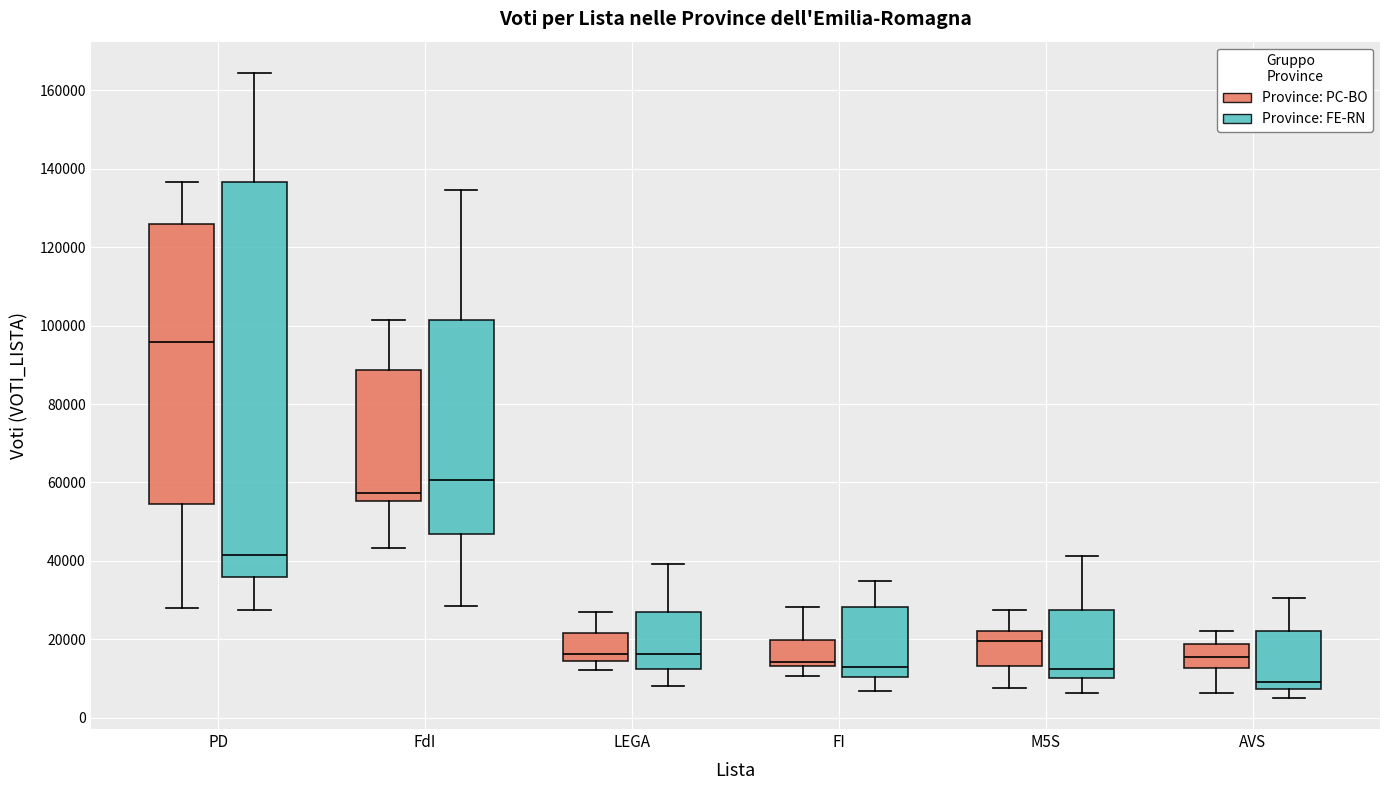

Which box's median line is the lowest?

AVS (Province: FE-RN)